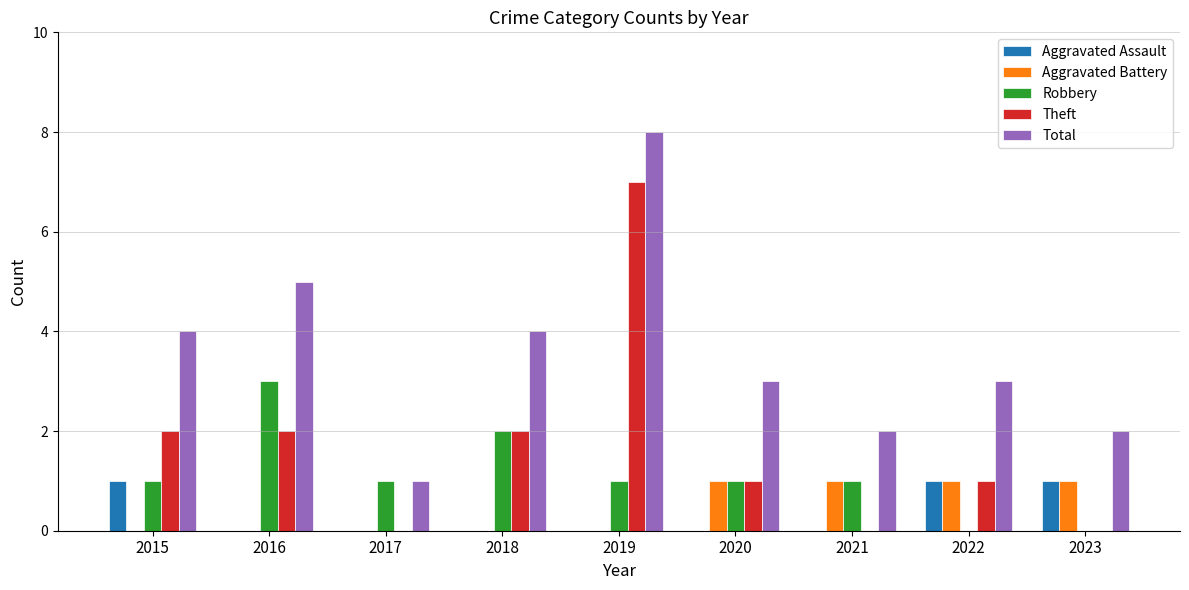

The Aggravated Battery series shows 0 at 2022. True or false?

False